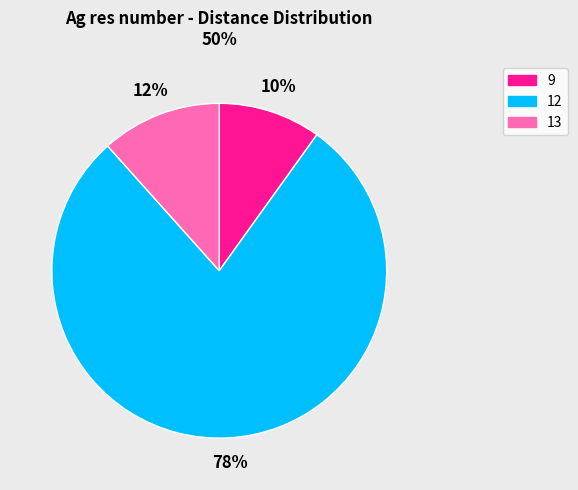

Is there a majority slice in this chart?

Yes